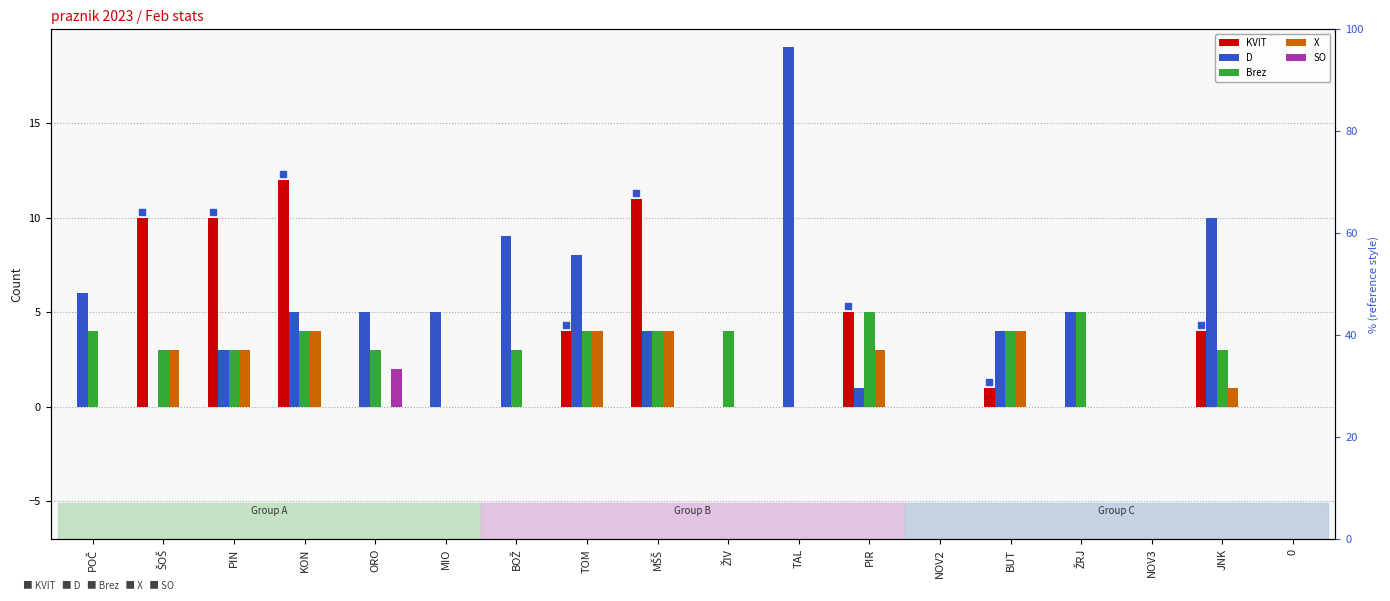

Which series has the widest spread of values?

D